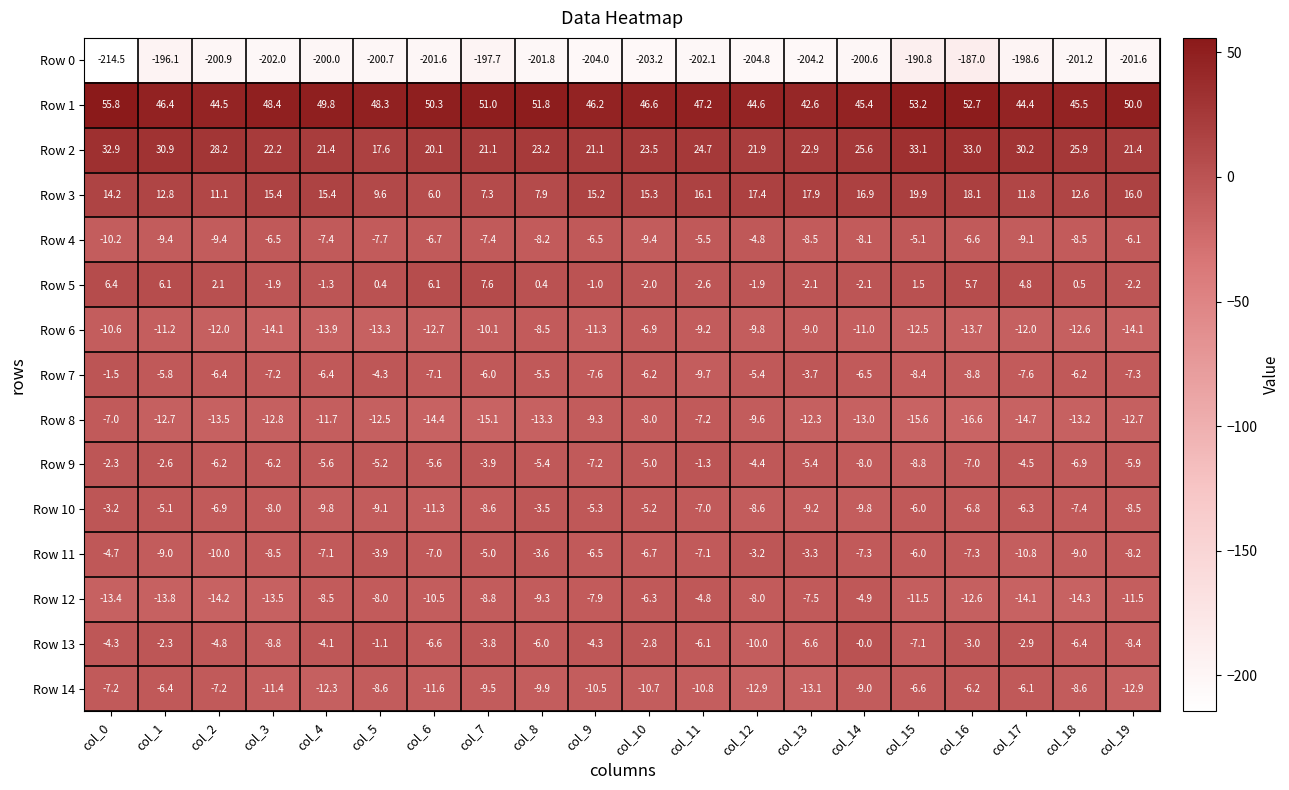

Is it true that Row 2 equals 13.8 at col_11?

False